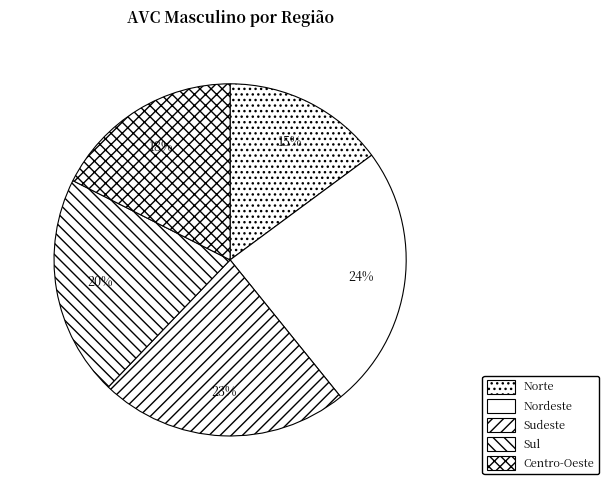

Is the sum of Centro-Oeste and Norte greater than half?

No